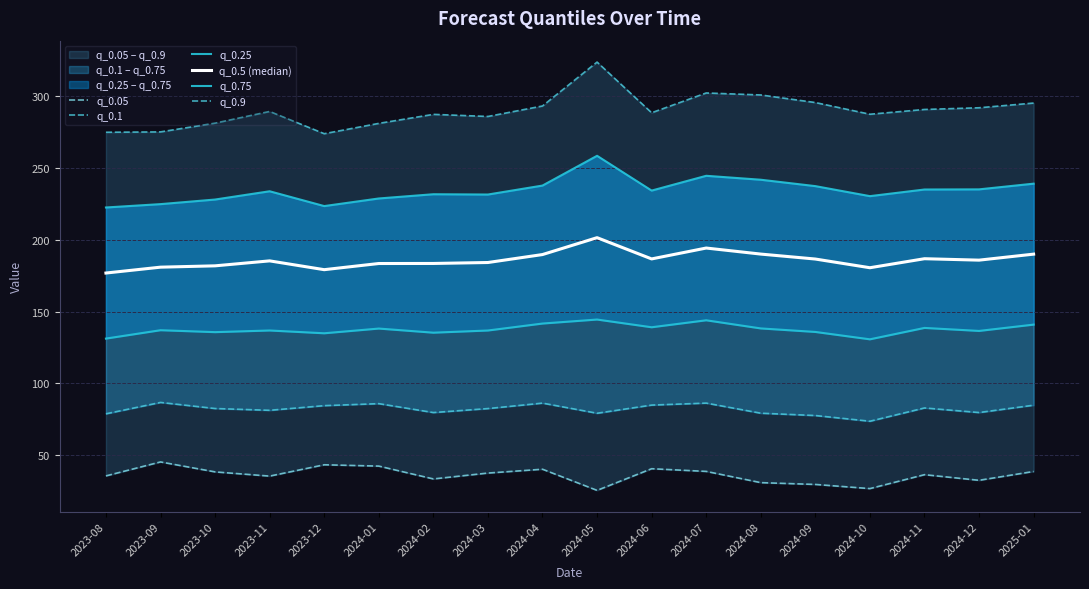

Where is q_0.1 nearest to the value 80?

2024-12